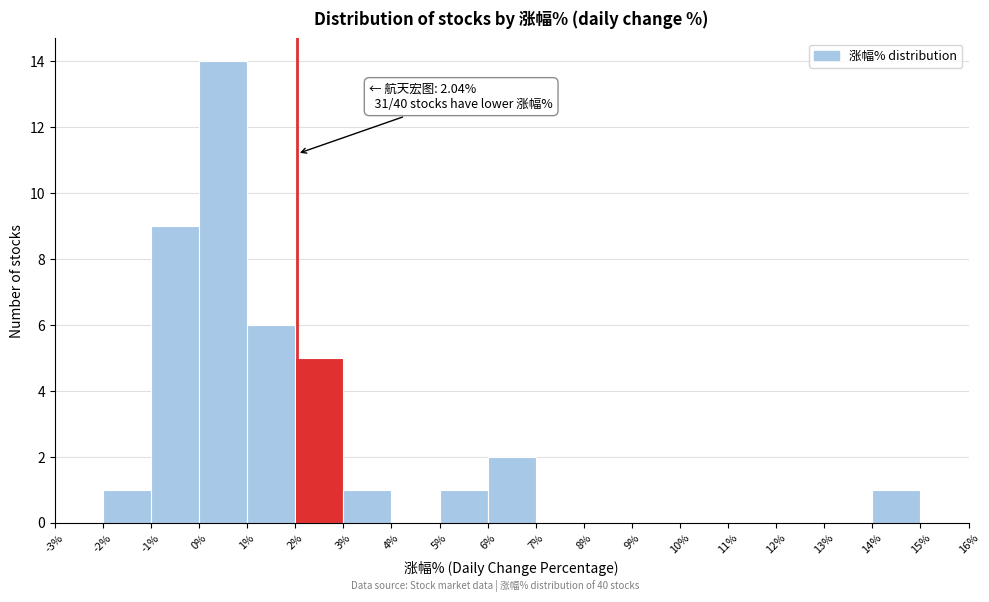

Which range on the x-axis has the tallest bar?

0% to 1%